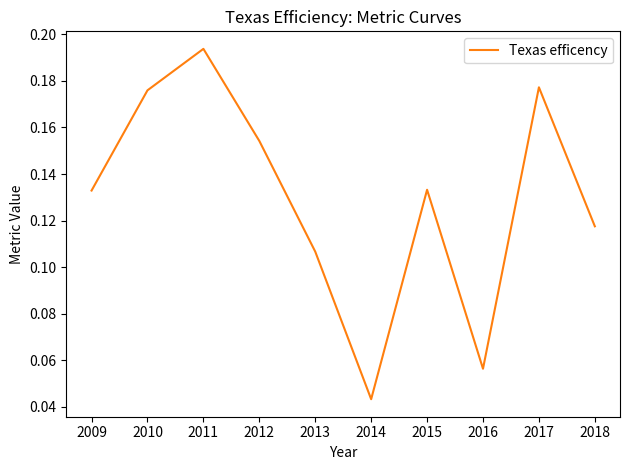

Which category has the lowest value across all series?

2014